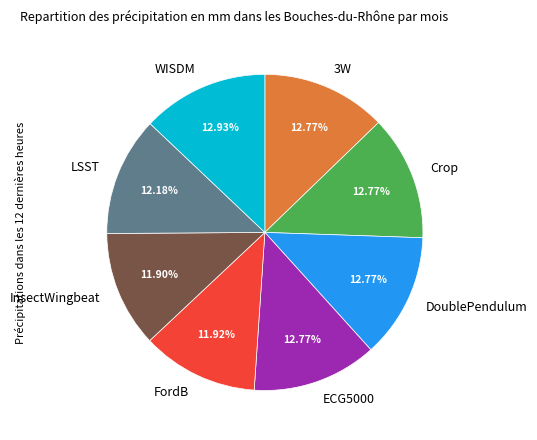

Is the sum of FordB and Crop greater than half?

No